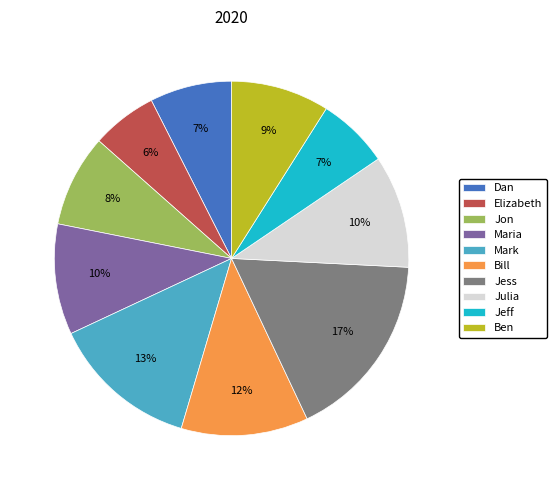

What is the ratio of the value at Jess to the value at Maria?

1.7